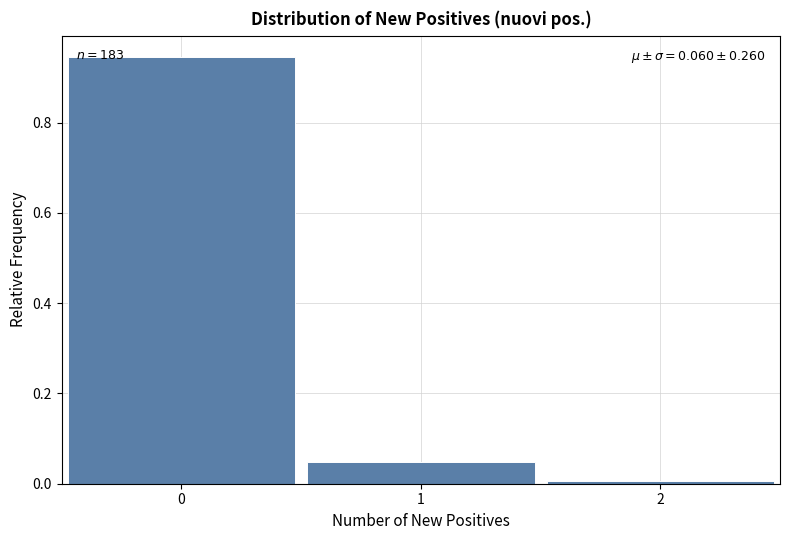

Over which range of the x-axis is the bar tallest?

-0.5 to 0.5